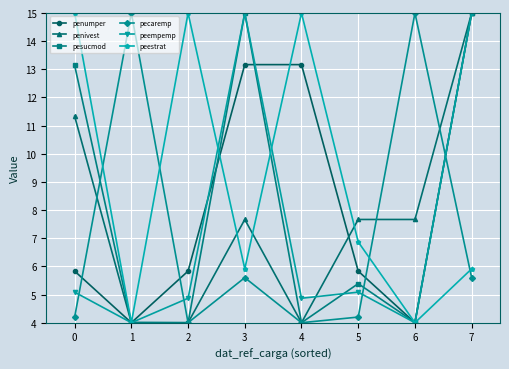

At how many categories does at least one series exceed 5?

8